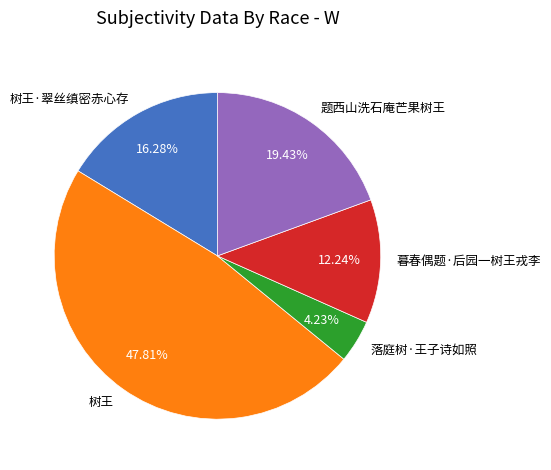

What is the smallest slice in the pie chart?

落庭树·王子诗如照